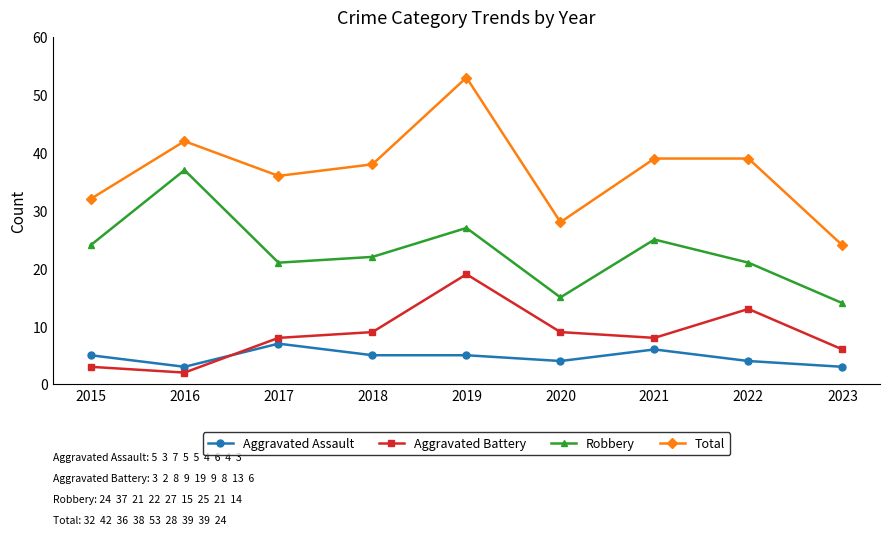

What is the greatest value displayed?

53